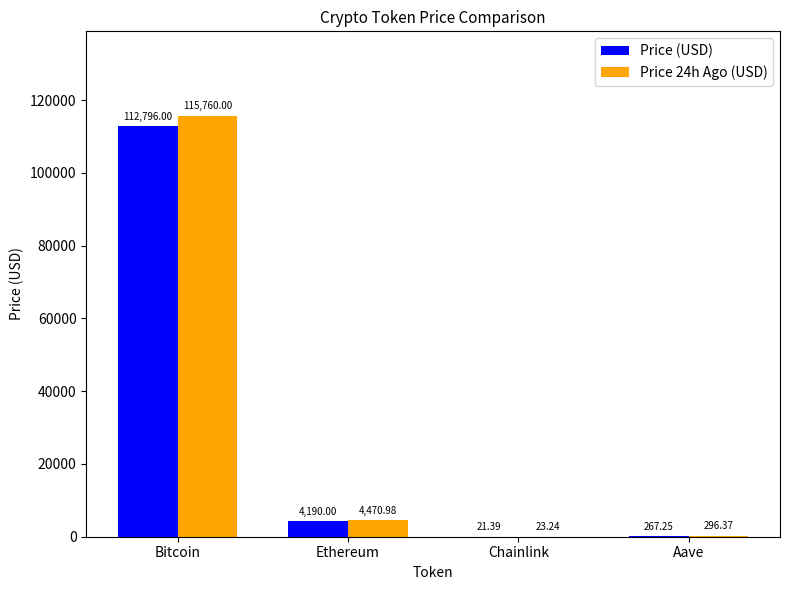

Which series has the largest total across all categories?

Price 24h Ago (USD)